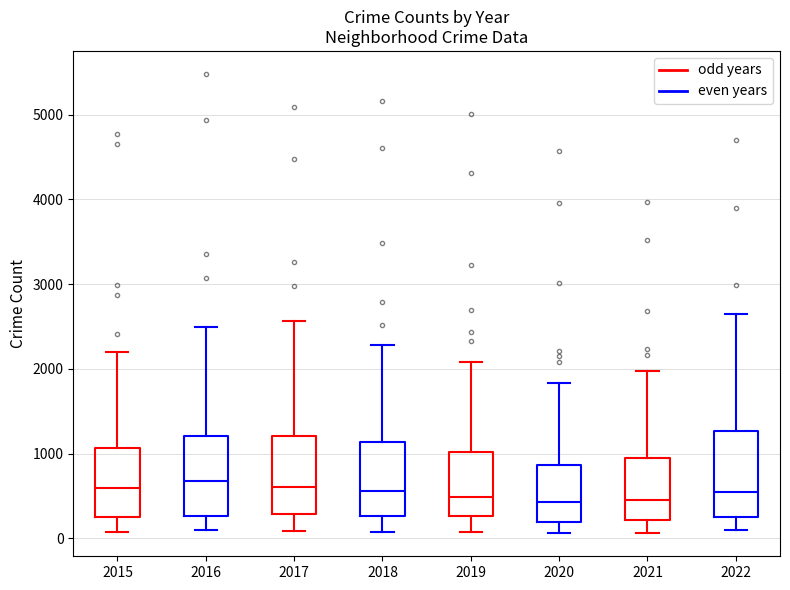

Reading left to right, read every box against the y-axis: the position of its median line, the range the box covers, and the ends of its whiskers. The values are not printed on the chart, so give them approximately, as read against the axis.

2015: median 600, box 300 to 1100, whiskers 100 to 2200
2016: median 700, box 300 to 1200, whiskers 100 to 2500
2017: median 600, box 300 to 1200, whiskers 100 to 2600
2018: median 600, box 300 to 1100, whiskers 100 to 2300
2019: median 500, box 300 to 1000, whiskers 100 to 2100
2020: median 400, box 200 to 900, whiskers 100 to 1800
2021: median 500, box 200 to 1000, whiskers 100 to 2000
2022: median 600, box 300 to 1300, whiskers 100 to 2600